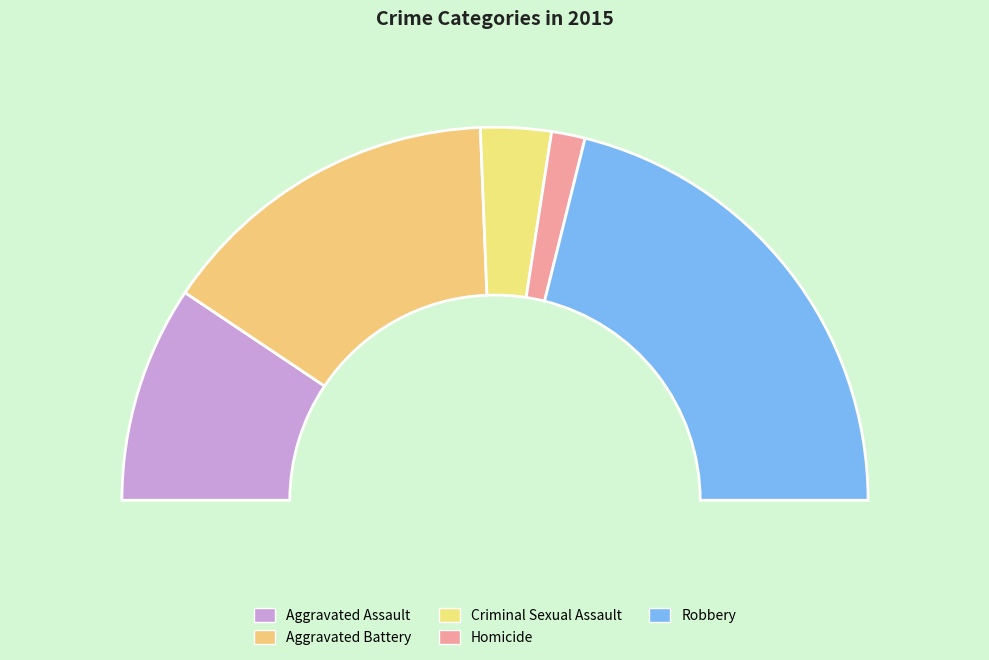

Is the sum of Robbery and Criminal Sexual Assault greater than half?

No